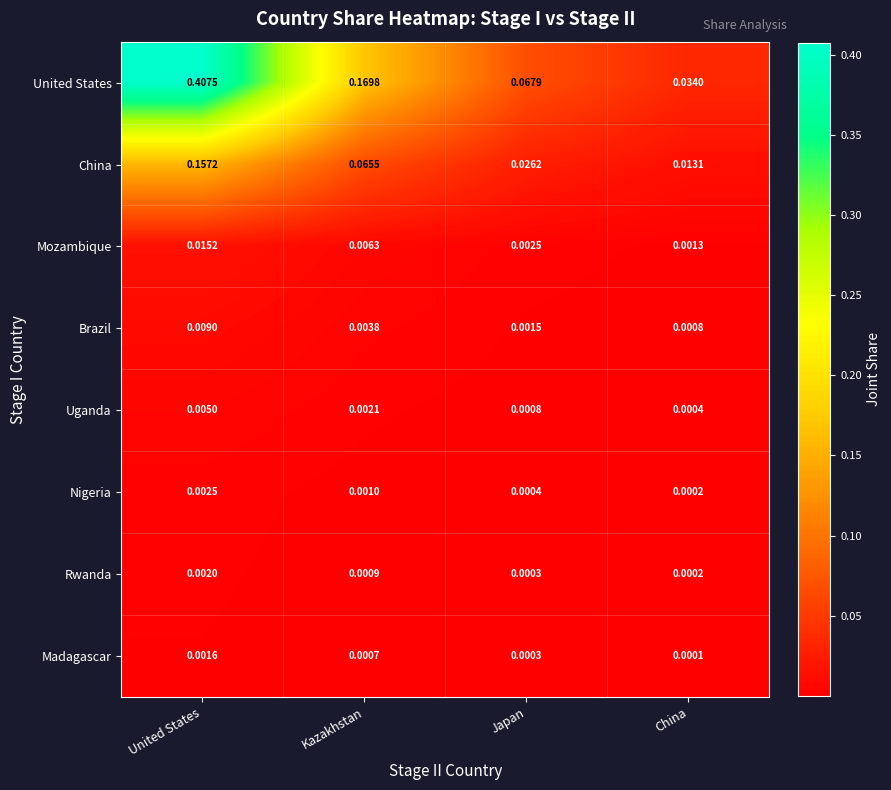

At which category does the chart reach its peak across all series?

United States